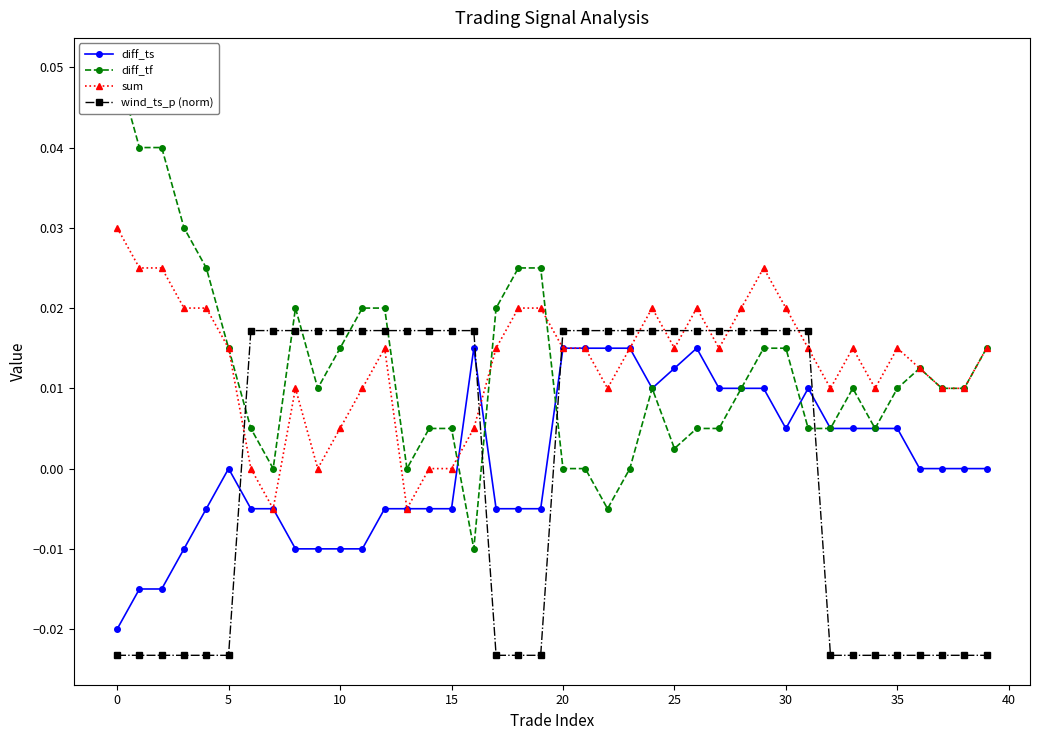

True or false: wind_ts_p (norm) and sum intersect in this chart.

True